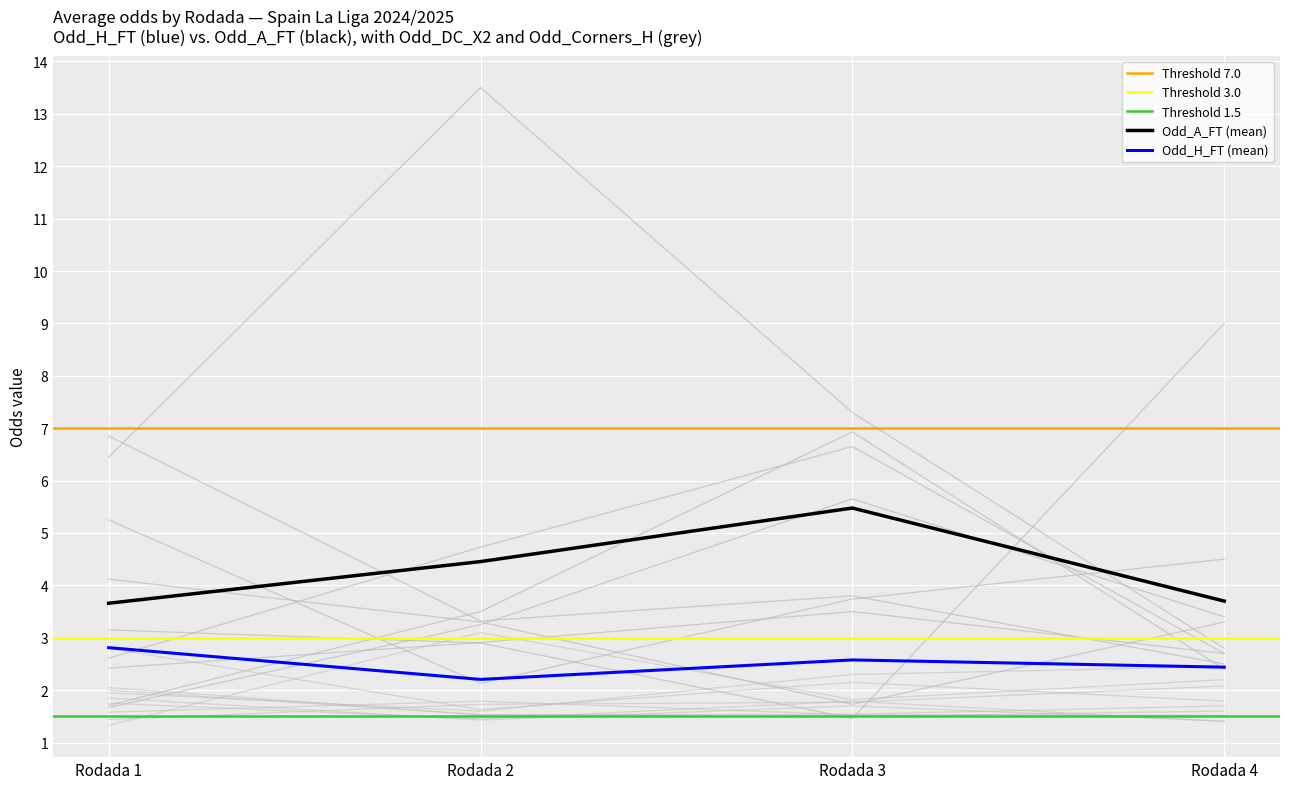

Is the value of Odd_H_FT (mean) at Rodada 3 greater than the value of Odd_A_FT (mean) at Rodada 3?

No